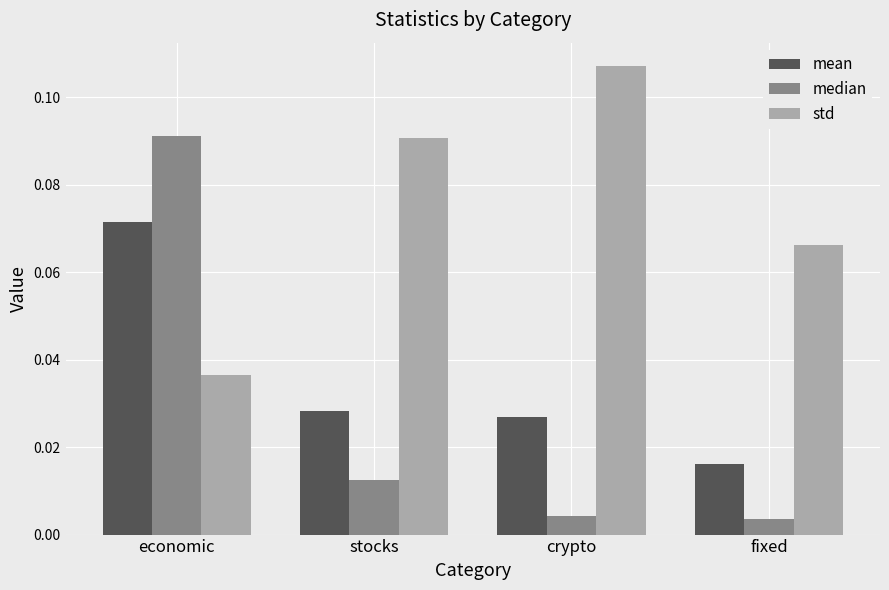

Rank the series at economic from highest to lowest value.

median, mean, std